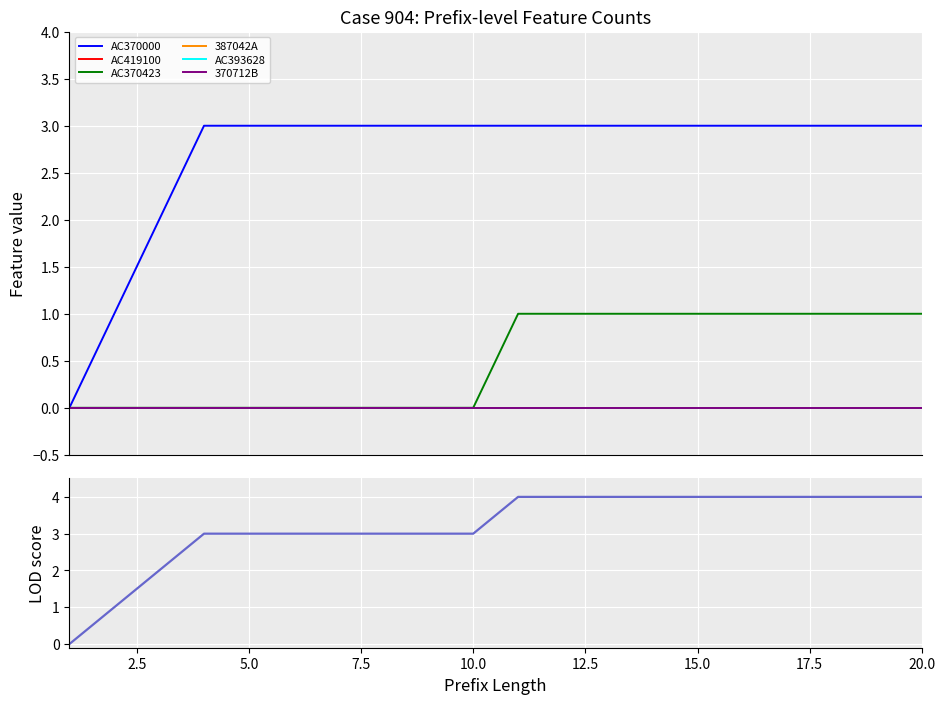

The AC370423 series shows 0 at 1. True or false?

False